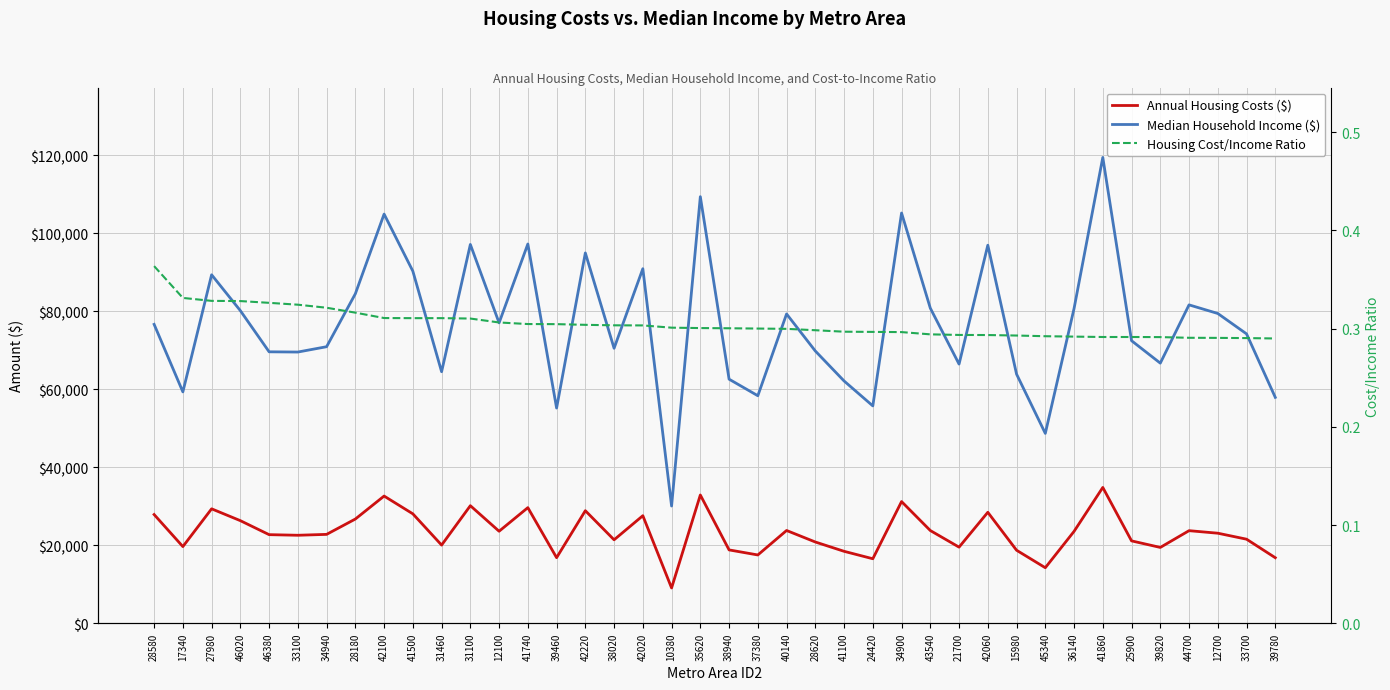

What are all the series names shown in the legend?

Annual Housing Costs ($), Median Household Income ($), Housing Cost/Income Ratio